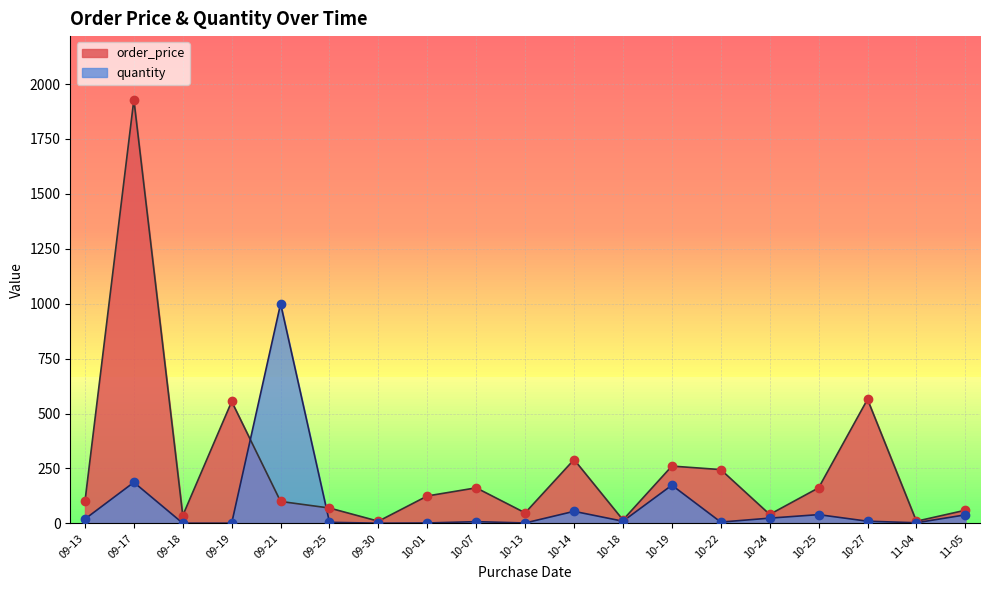

What is the maximum value for quantity?

1000.0